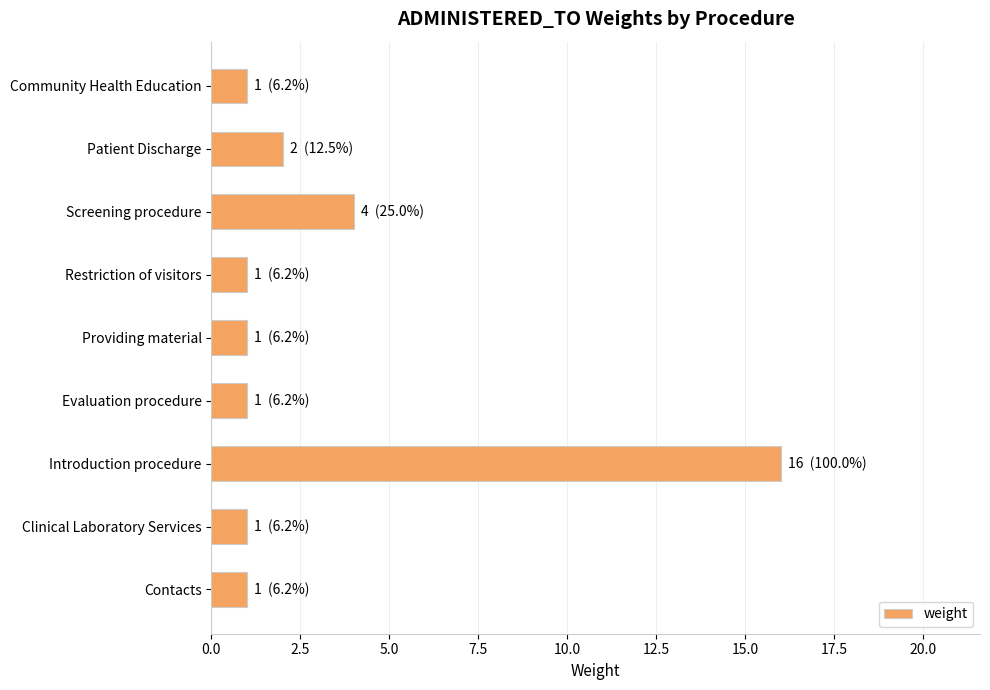

Count the number of categories in the chart.

9